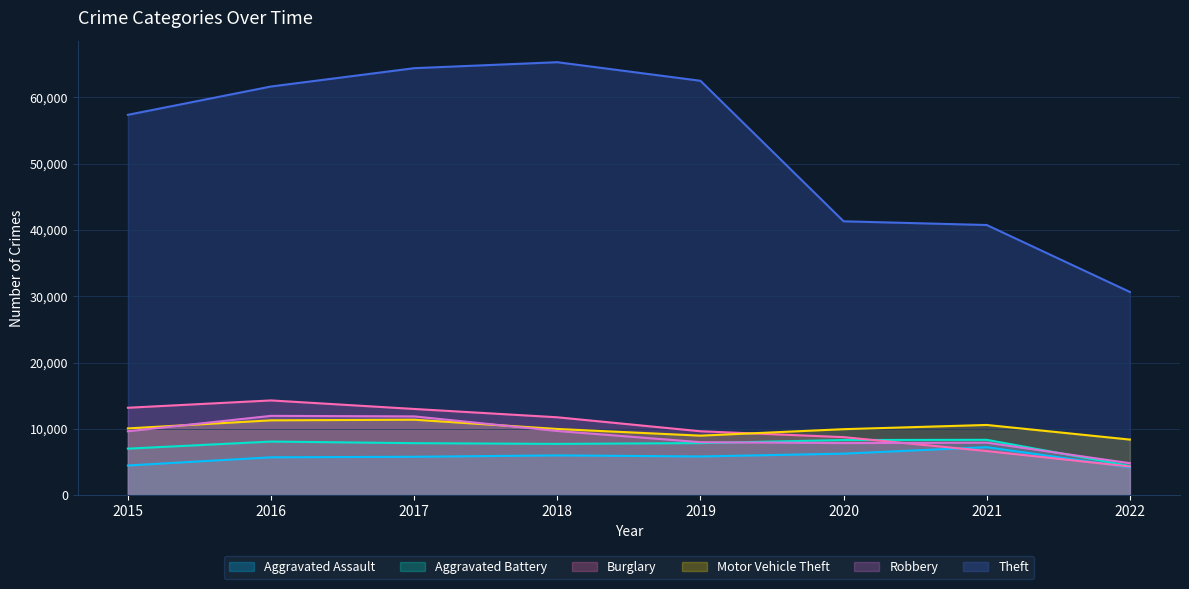

Where is the first local maximum for Motor Vehicle Theft?

2017